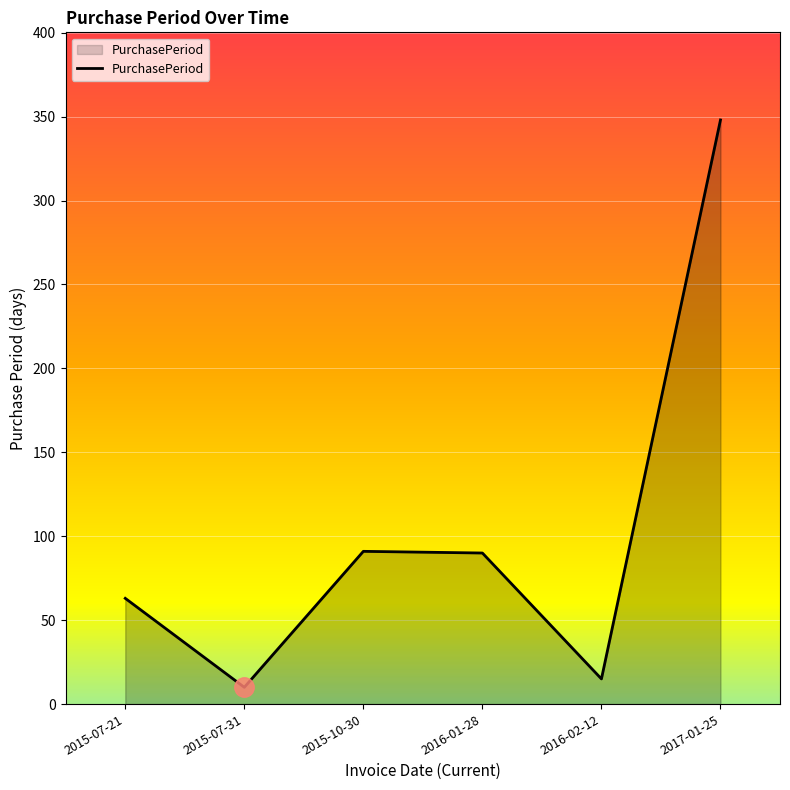

How many values are below 90?

3